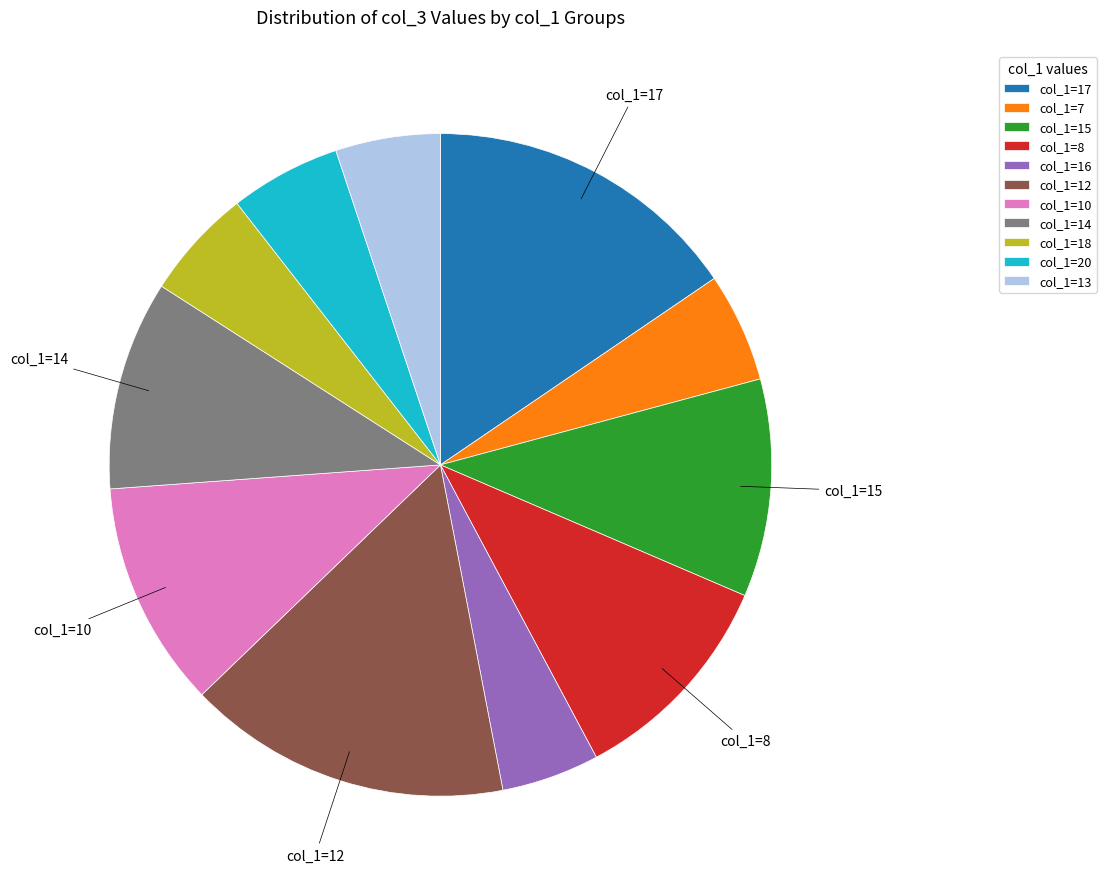

Count the number of slices in the pie.

11